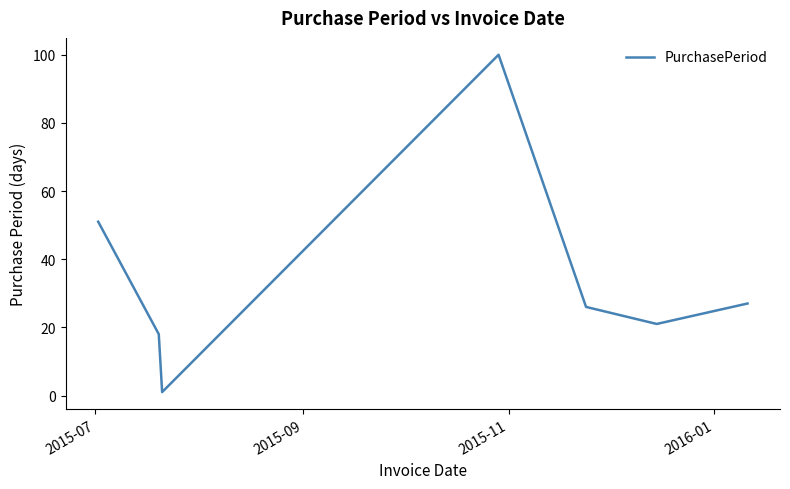

What is the difference between the maximum and minimum values?

99